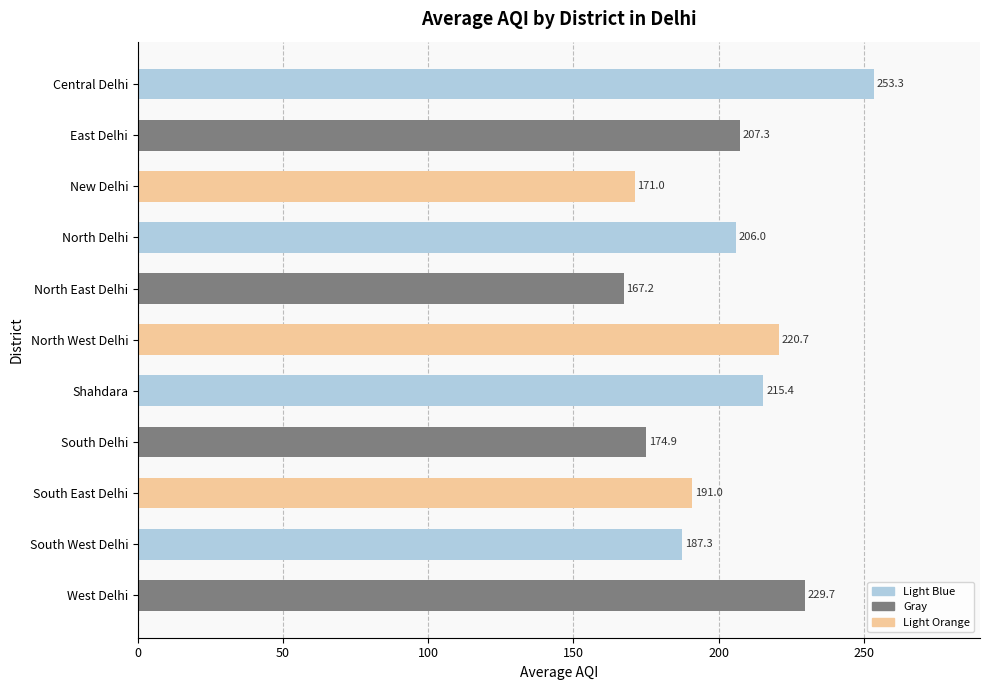

List the labels in order of value, smallest first.

North East Delhi, New Delhi, South Delhi, South West Delhi, South East Delhi, North Delhi, East Delhi, Shahdara, North West Delhi, West Delhi, Central Delhi